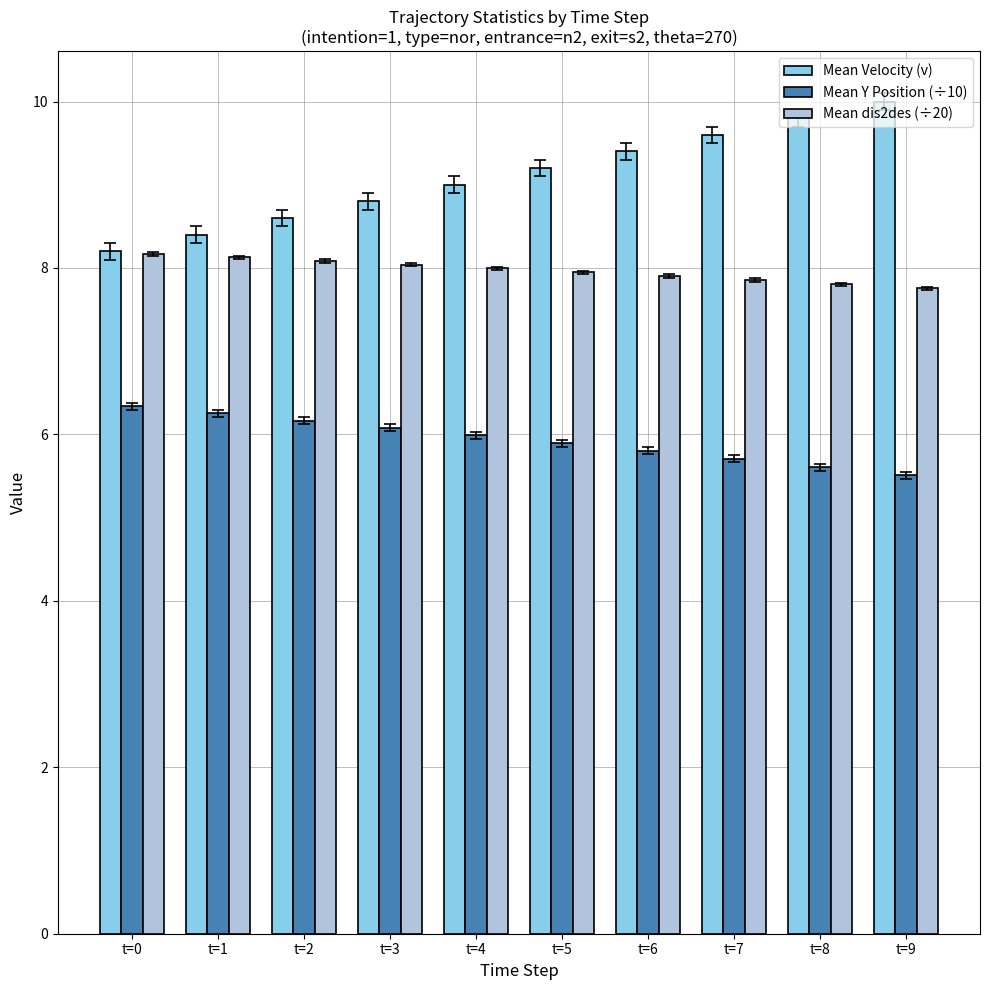

What is the difference between the second highest and second lowest values in the Mean Velocity (v) series?

1.4